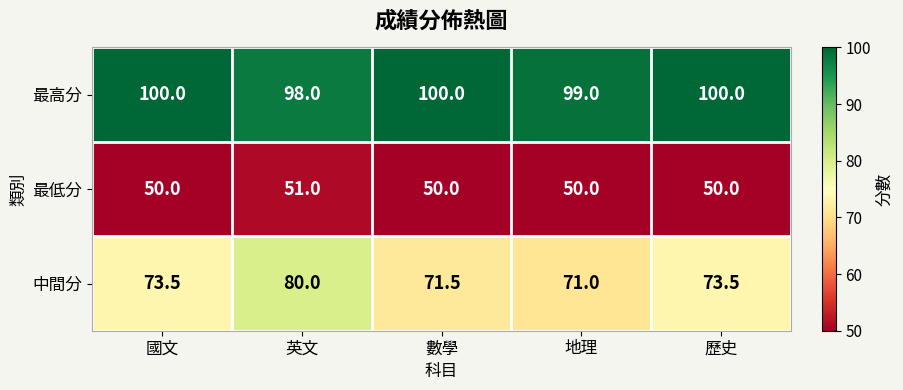

Is the value of 最高分 at 數學 greater than the value of 最低分 at 歷史?

Yes